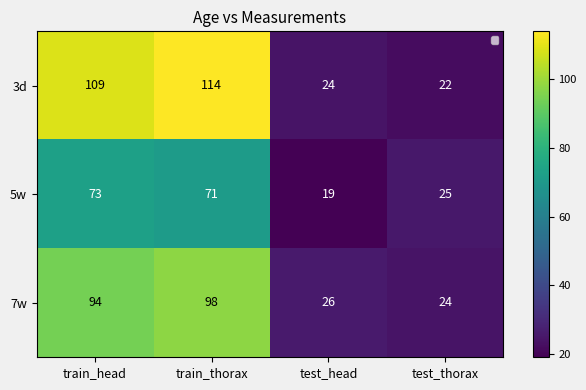

What is the minimum value shown in the chart?

19